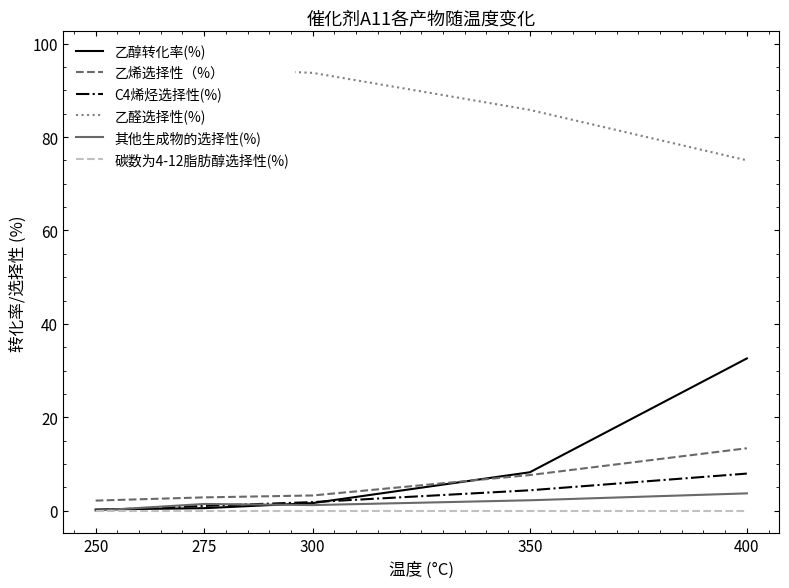

Reading left to right, what are all the values shown in this chart?

乙醇转化率(%): 250=0.2	275=0.5	300=1.6	350=8.2	400=32.6
乙烯选择性（%）: 250=2.1	275=2.8	300=3.2	350=7.6	400=13.3
C4烯烃选择性(%): 250=0.1	275=1.0	300=1.8	350=4.3	400=7.9
乙醛选择性(%): 250=97.8	275=94.8	300=93.8	350=85.8	400=75.0
其他生成物的选择性(%): 250=0.0	275=1.4	300=1.2	350=2.2	400=3.7
碳数为4-12脂肪醇选择性(%): 250=0.0	275=0.0	300=0.0	350=0.0	400=0.0